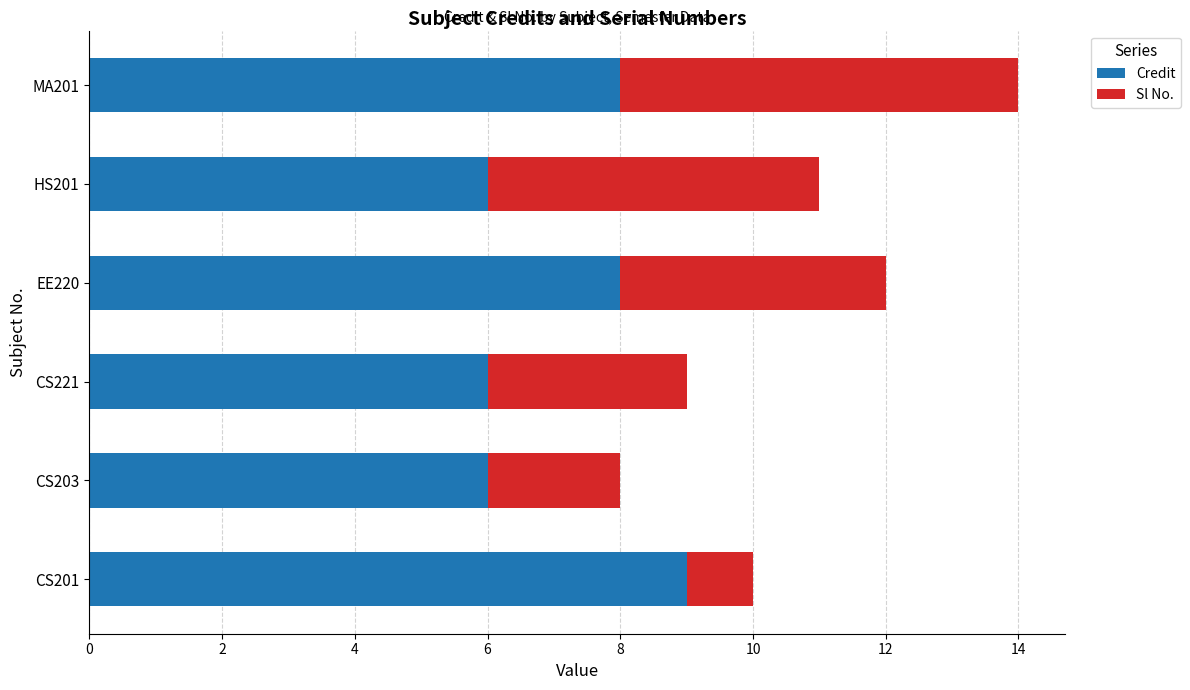

What is the minimum value for Credit?

6